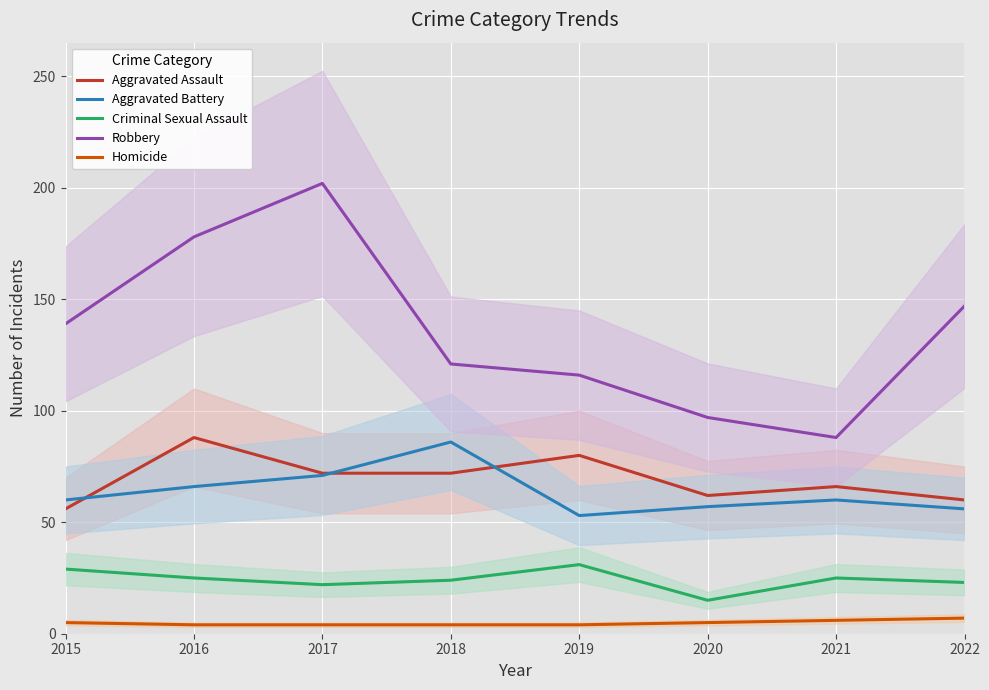

Rank the series at 2017 from highest to lowest value.

Robbery, Aggravated Assault, Aggravated Battery, Criminal Sexual Assault, Homicide